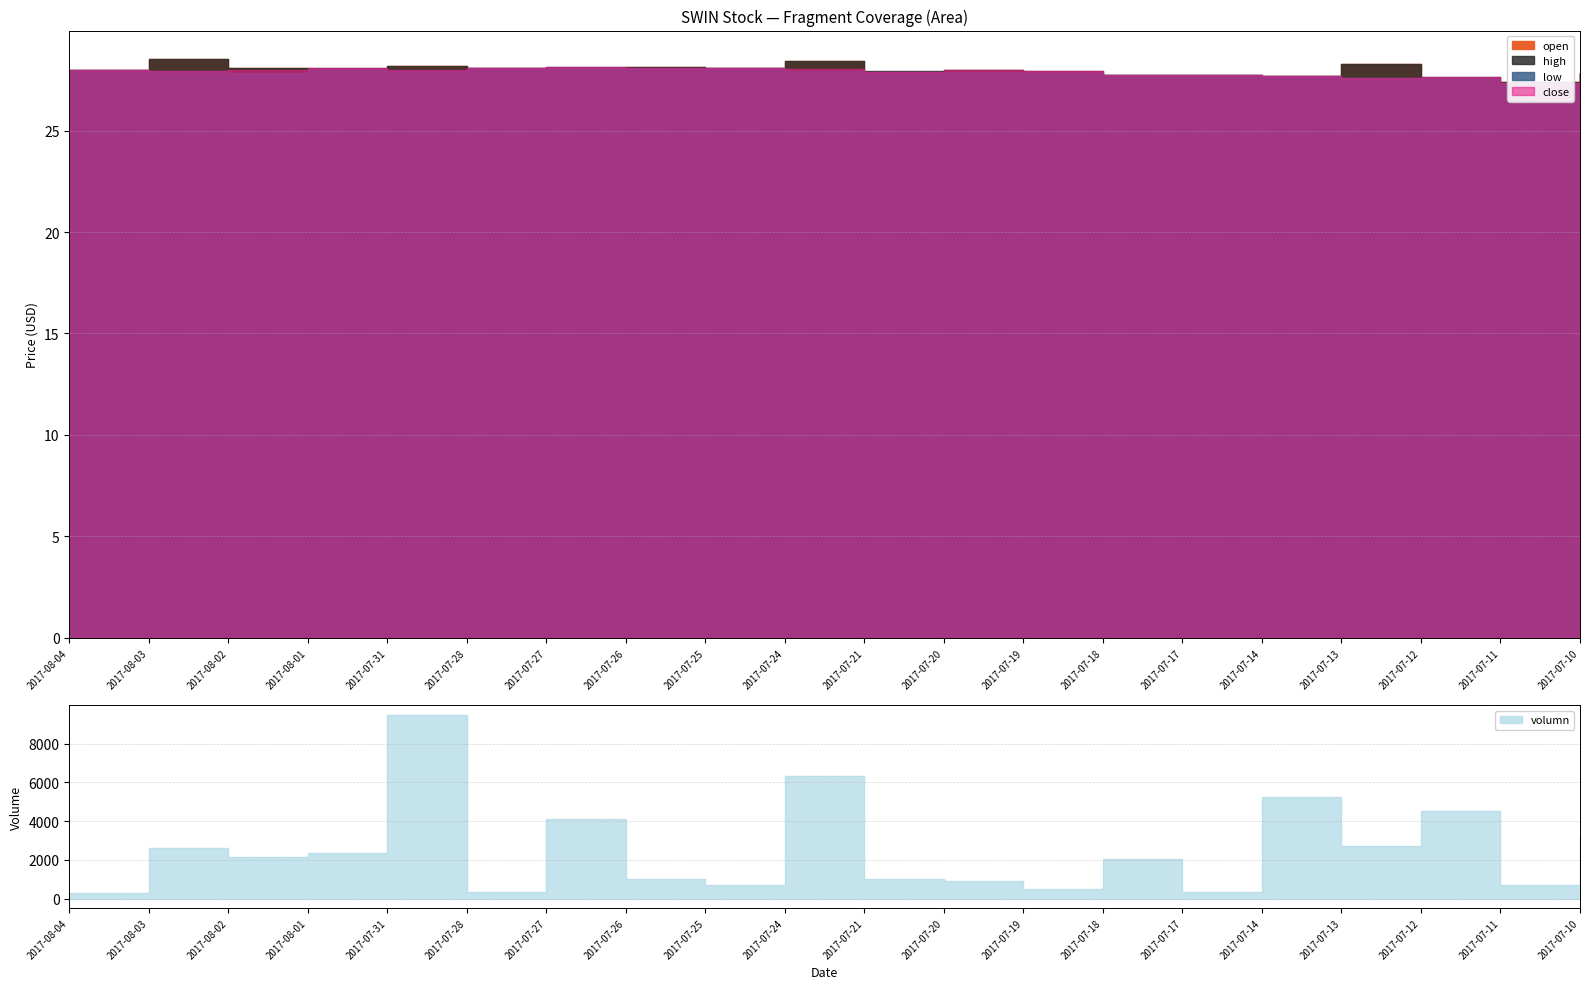

How many series are shown in this chart?

5